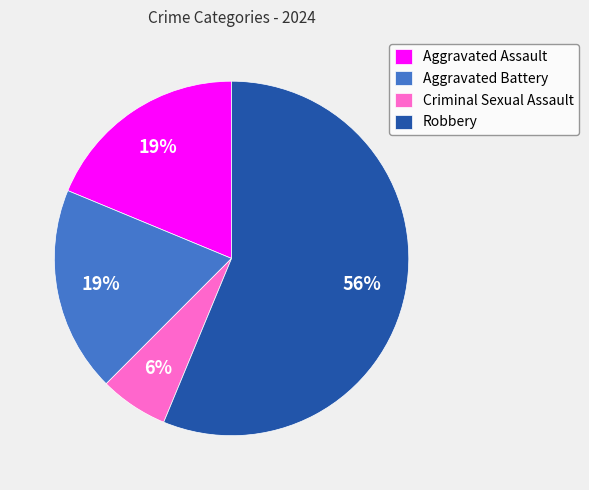

To the nearest percent, what is the difference between the largest and smallest slice percentages?

50%